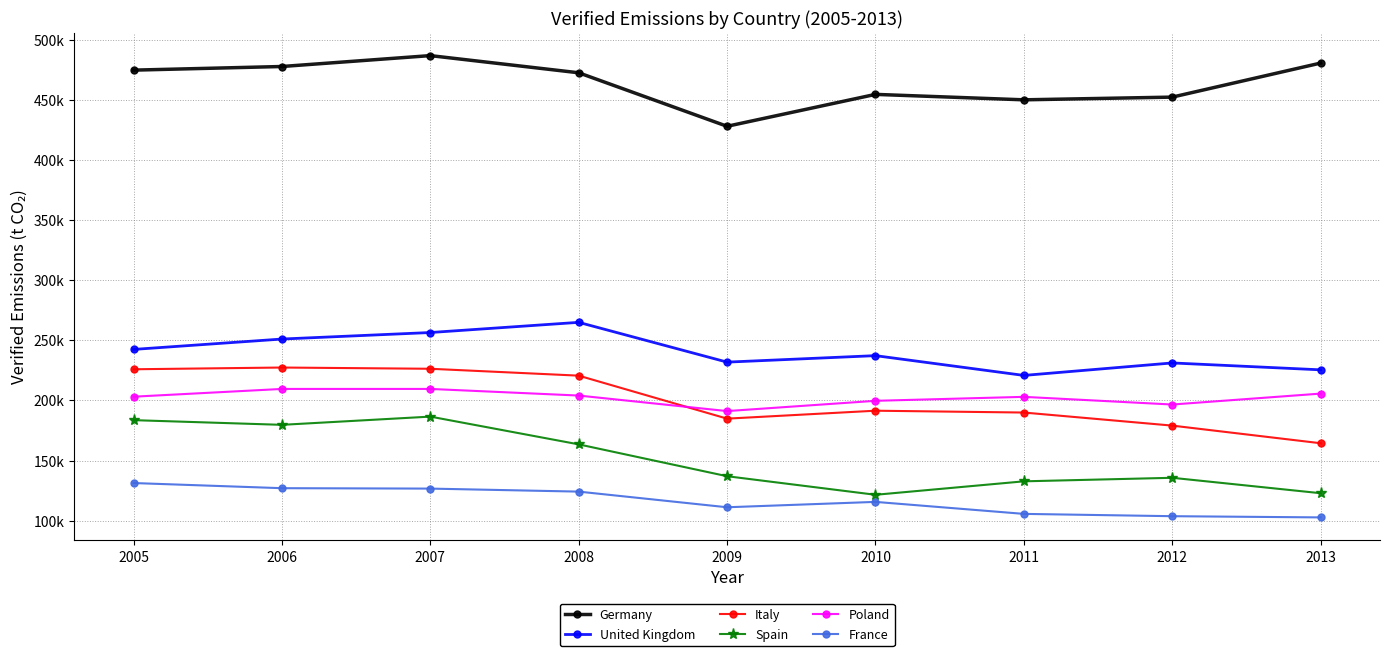

True or false: United Kingdom and Poland cross at least once.

False